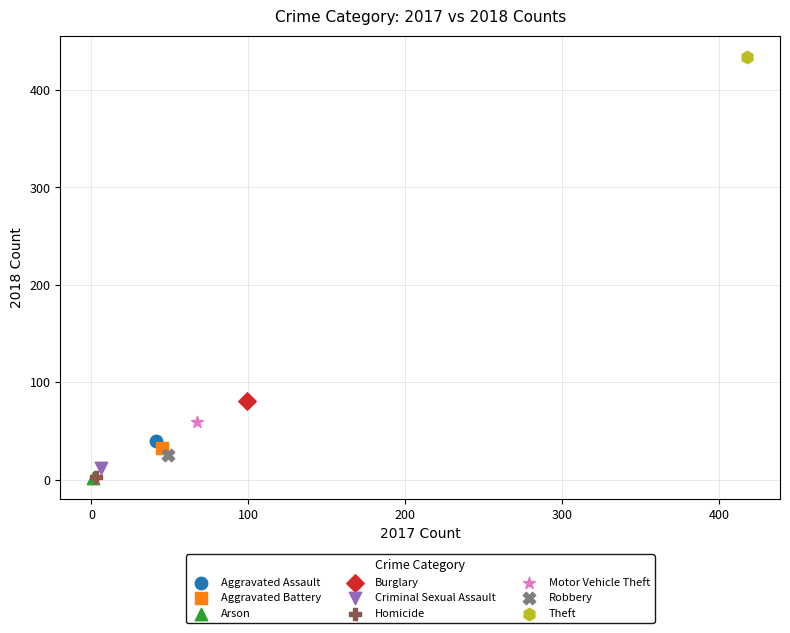

What are all the series names shown in the legend?

Aggravated Assault, Aggravated Battery, Arson, Burglary, Criminal Sexual Assault, Homicide, Motor Vehicle Theft, Robbery, Theft